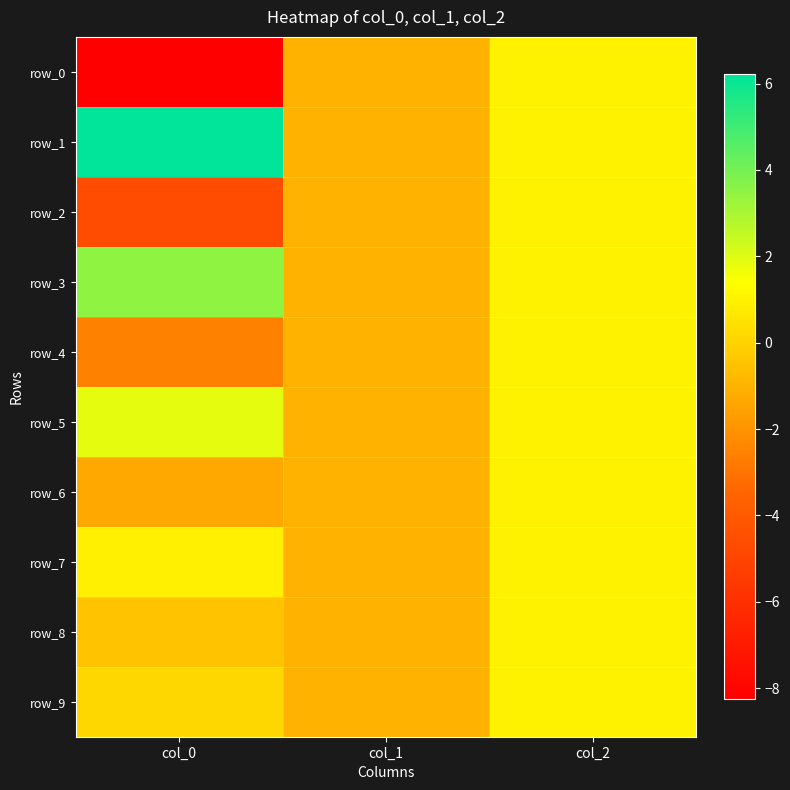

How many row_2 values are between -4 and 1?

2